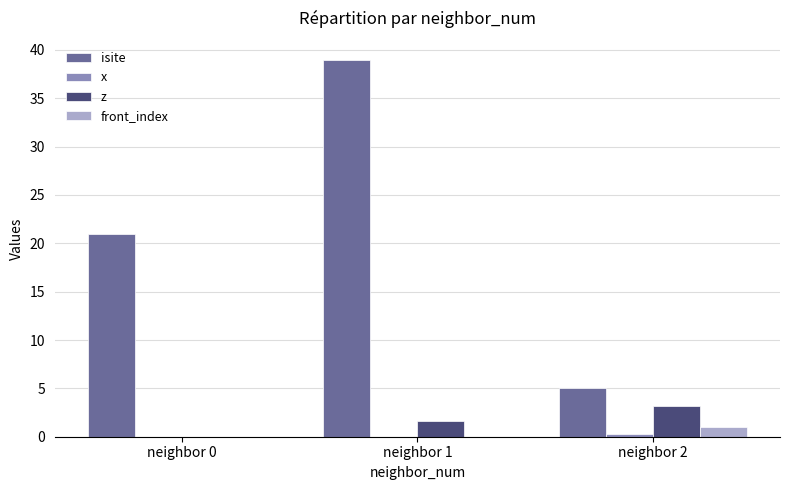

True or false: isite has a value of 21.0 at neighbor 0.

True